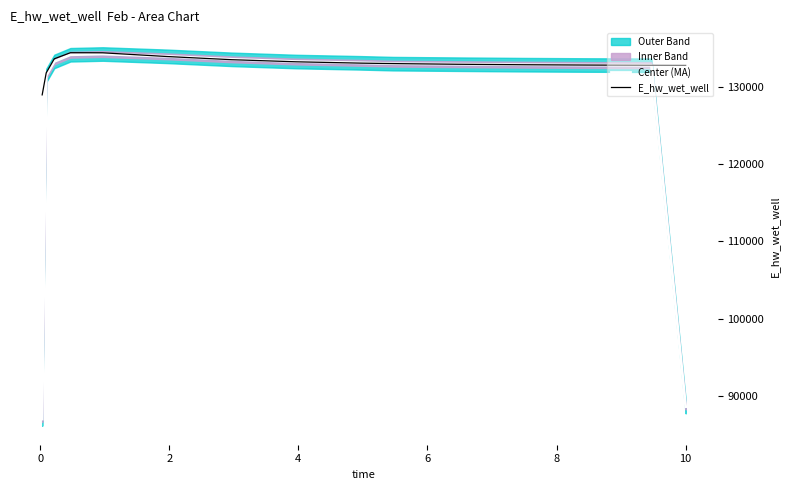

Does the chart display data point markers on the line(s)?

No